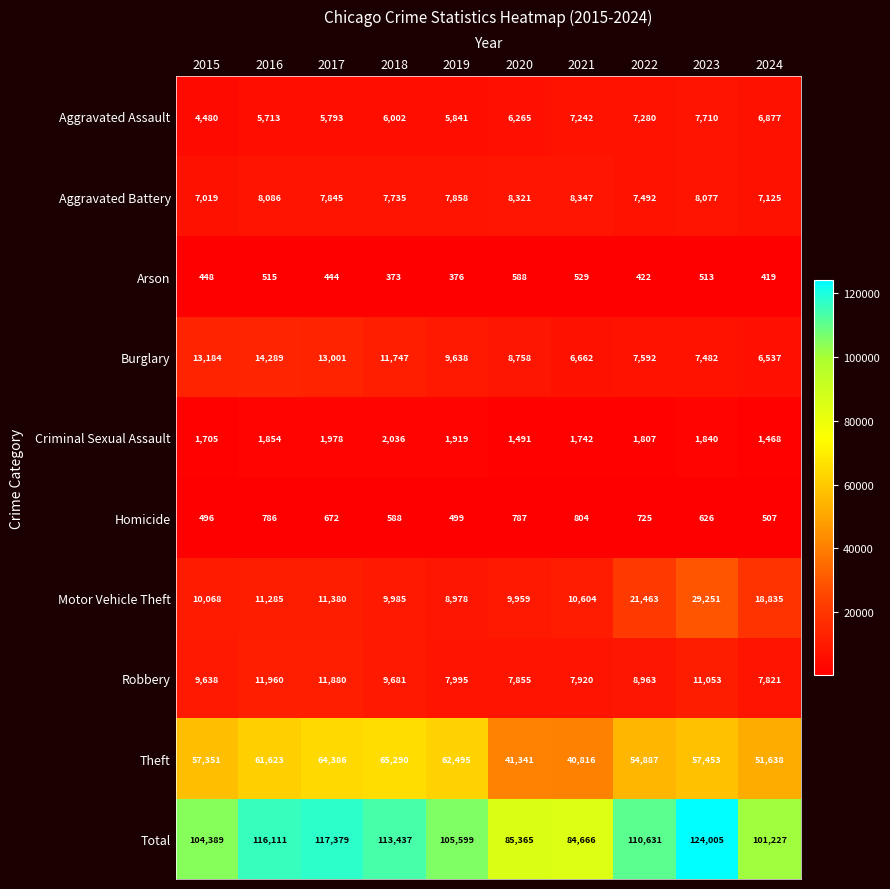

Is it true that Criminal Sexual Assault equals 1705 at 2015?

True